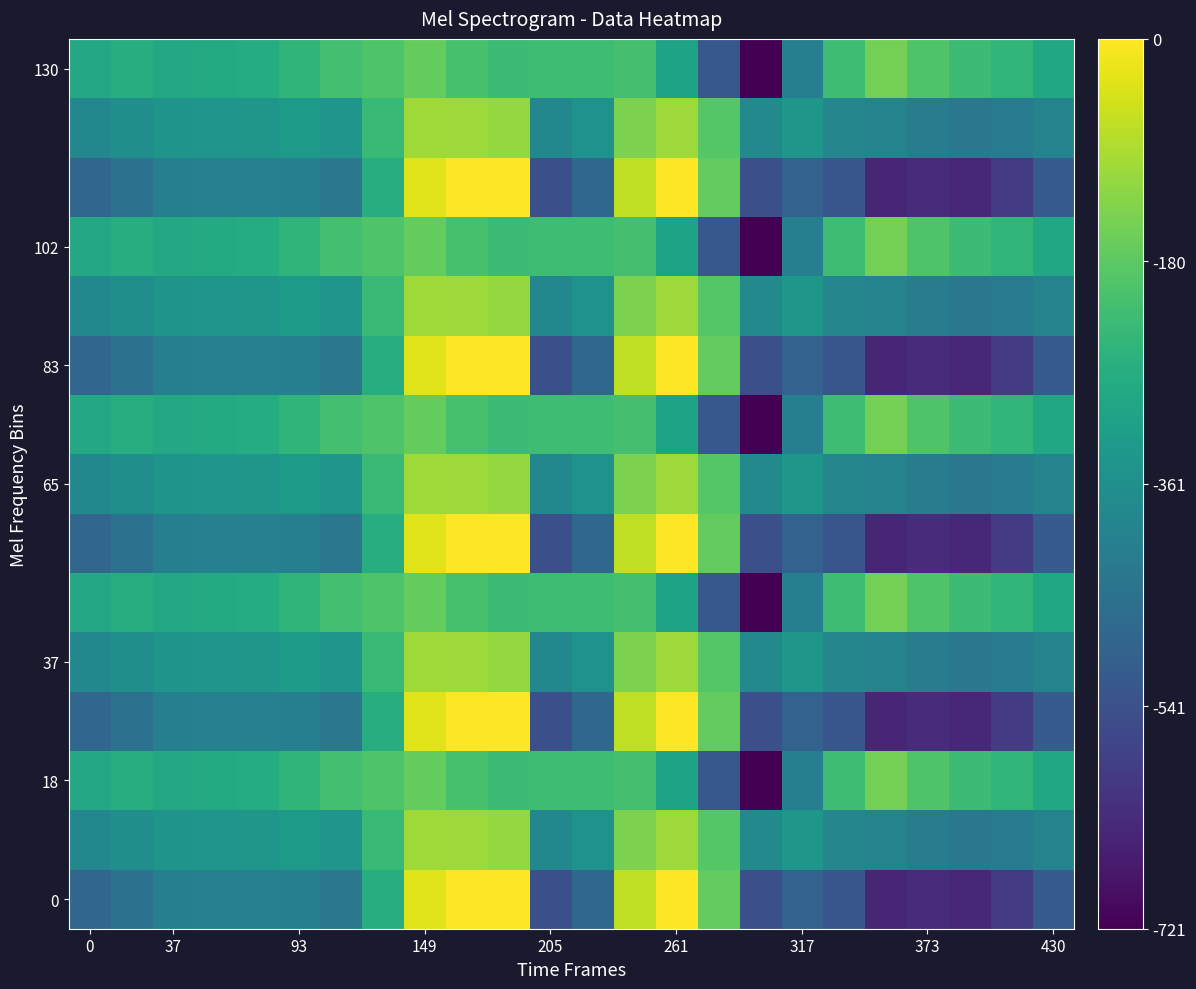

True or false: 83 has a value of -228.1 at 317.

False